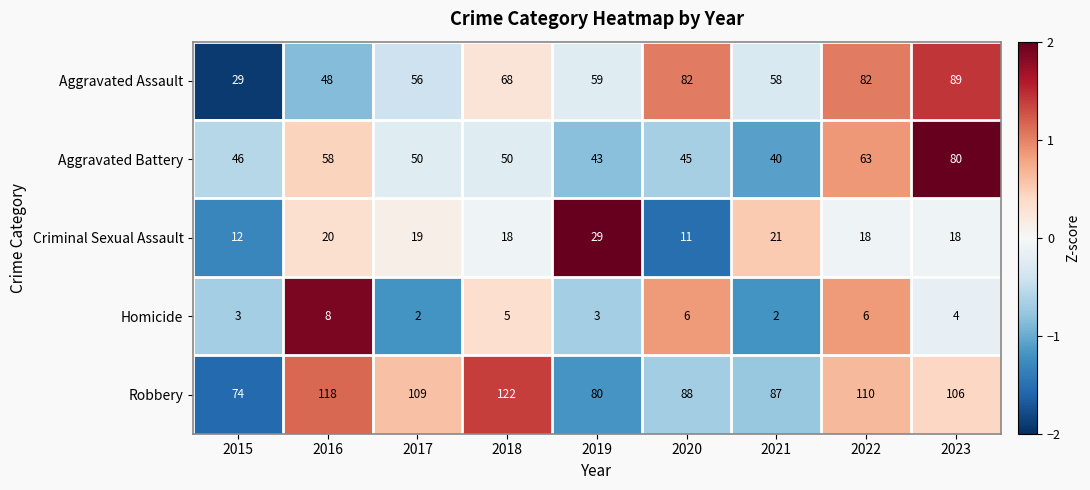

How many data points does each series have?

9